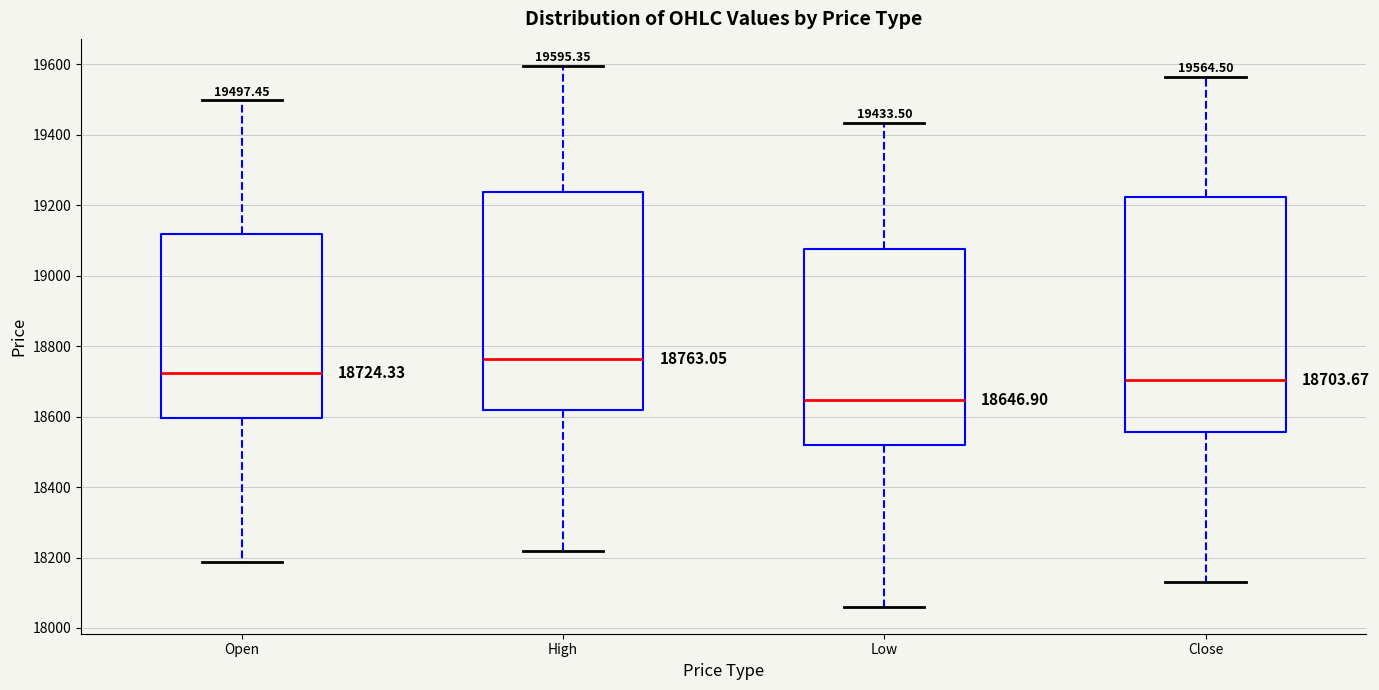

Comparing the boxes themselves (not the whiskers), which one is the tallest?

Close